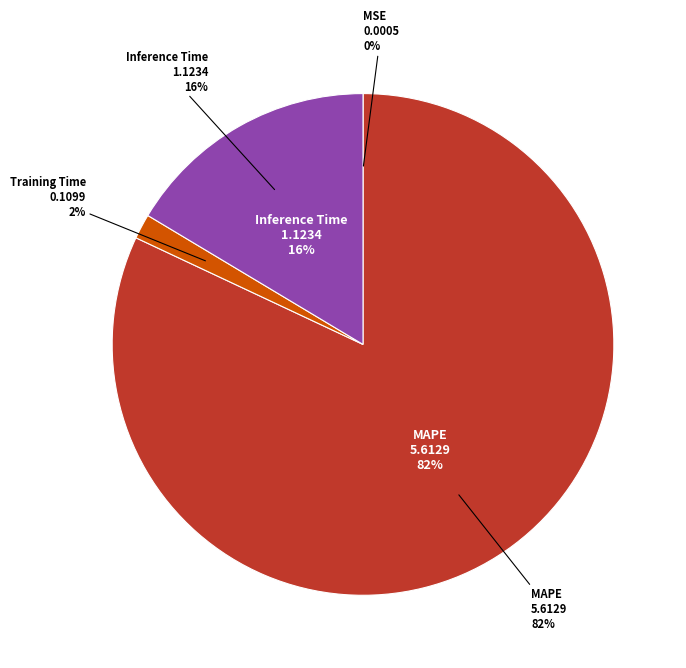

Count the number of slices in the pie.

5